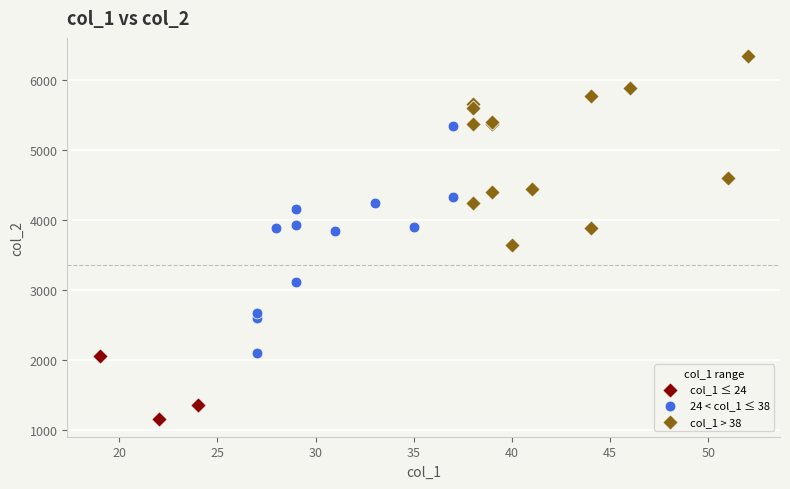

Which series reaches the maximum Y coordinate?

col_1 > 38